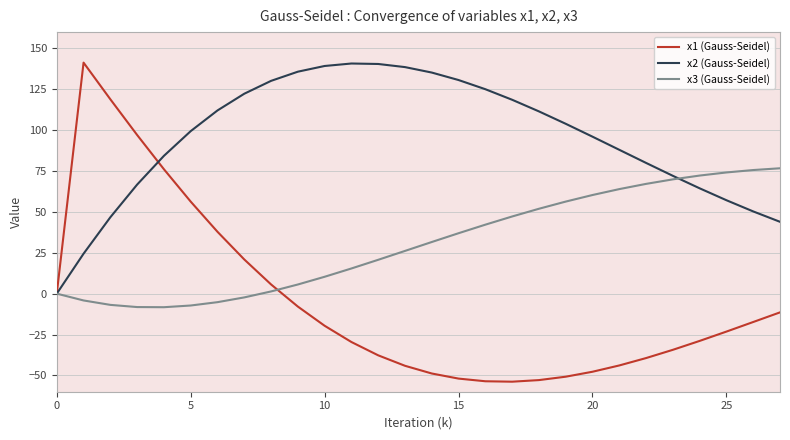

What is the average value of the x2 (Gauss-Seidel) series?

94.9